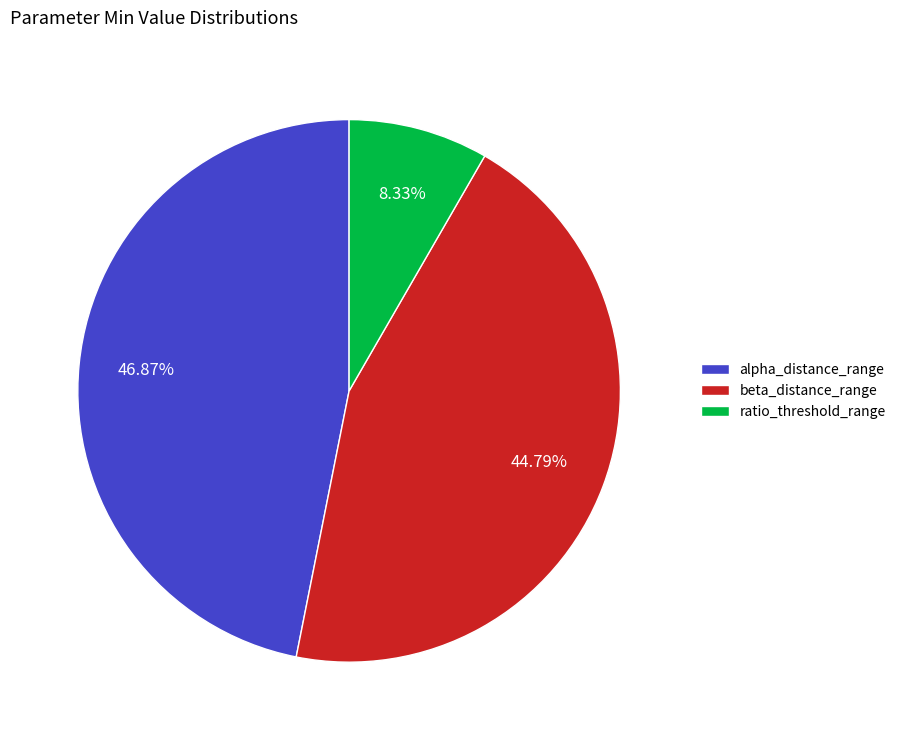

Which has a higher value, beta_distance_range or alpha_distance_range?

alpha_distance_range